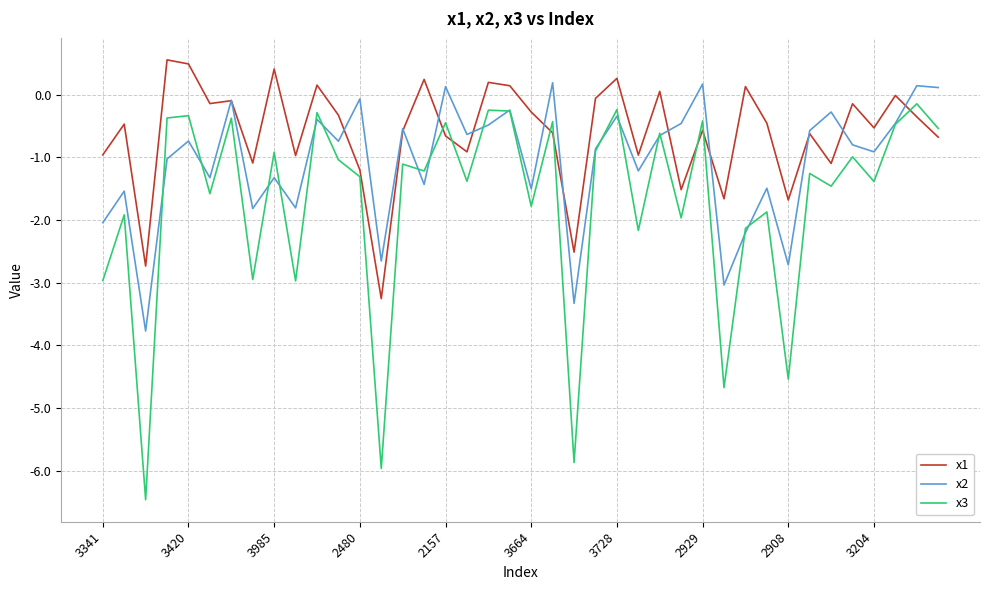

List the series in order of their overall mean, lowest first.

x3, x2, x1